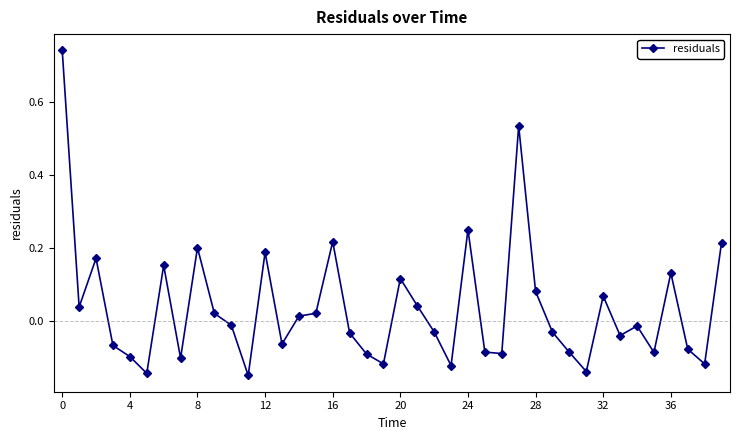

What is the sum of all values?

1.4